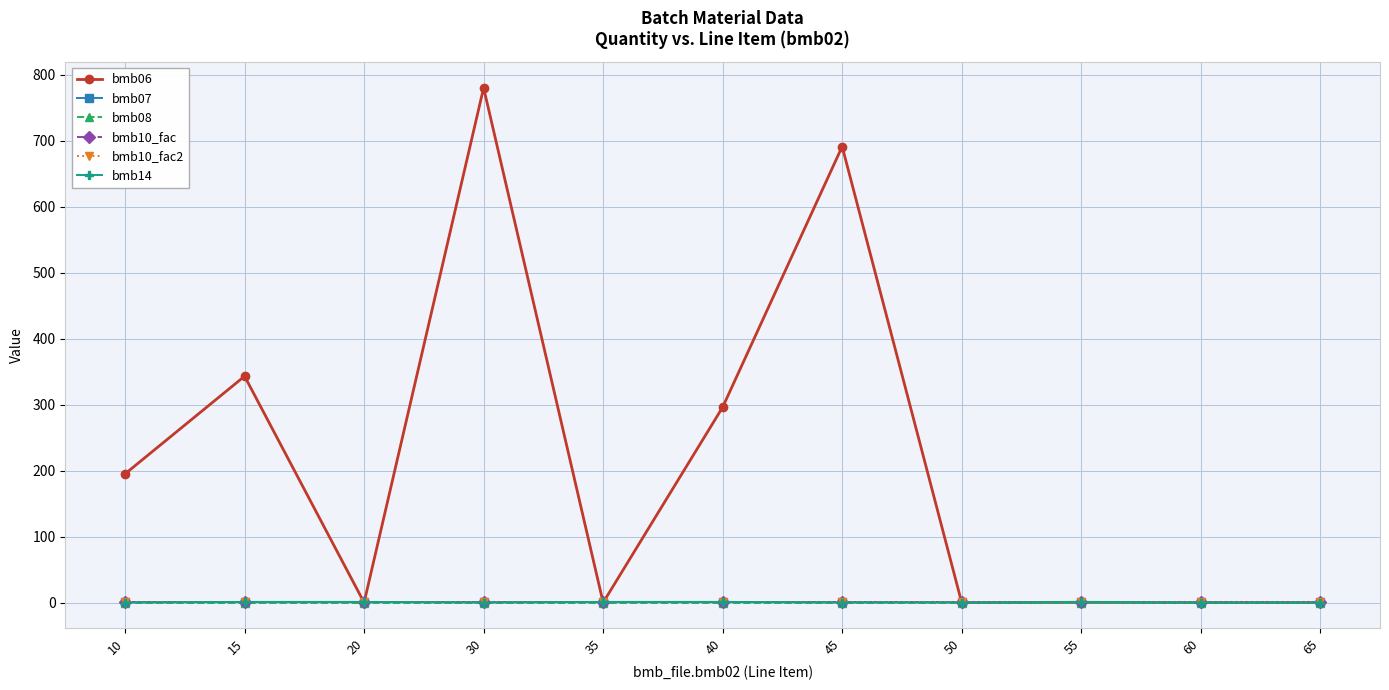

Is this an area chart (filled region under the line)?

No